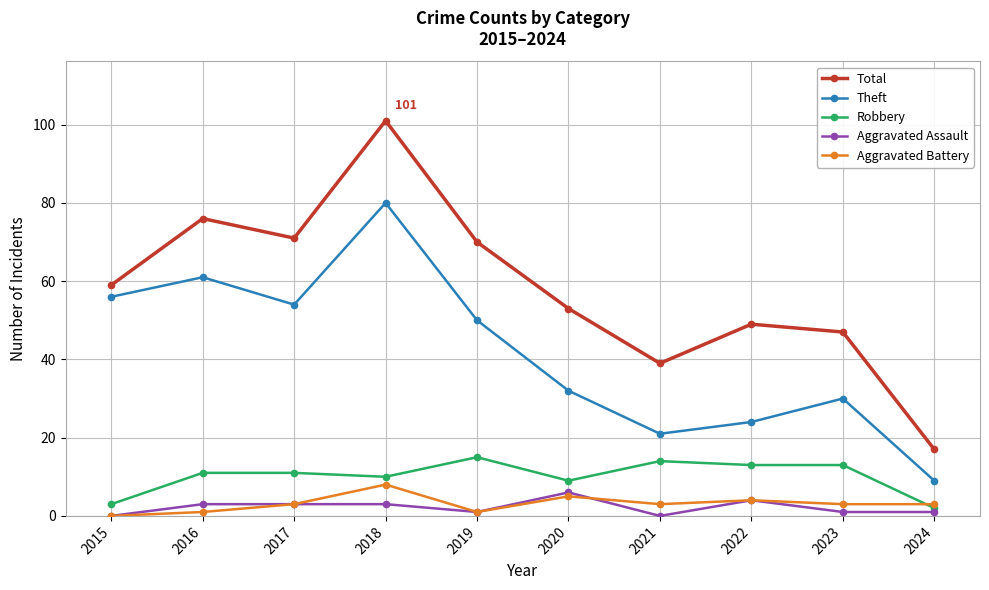

How many data points in Aggravated Assault are less than 3?

5